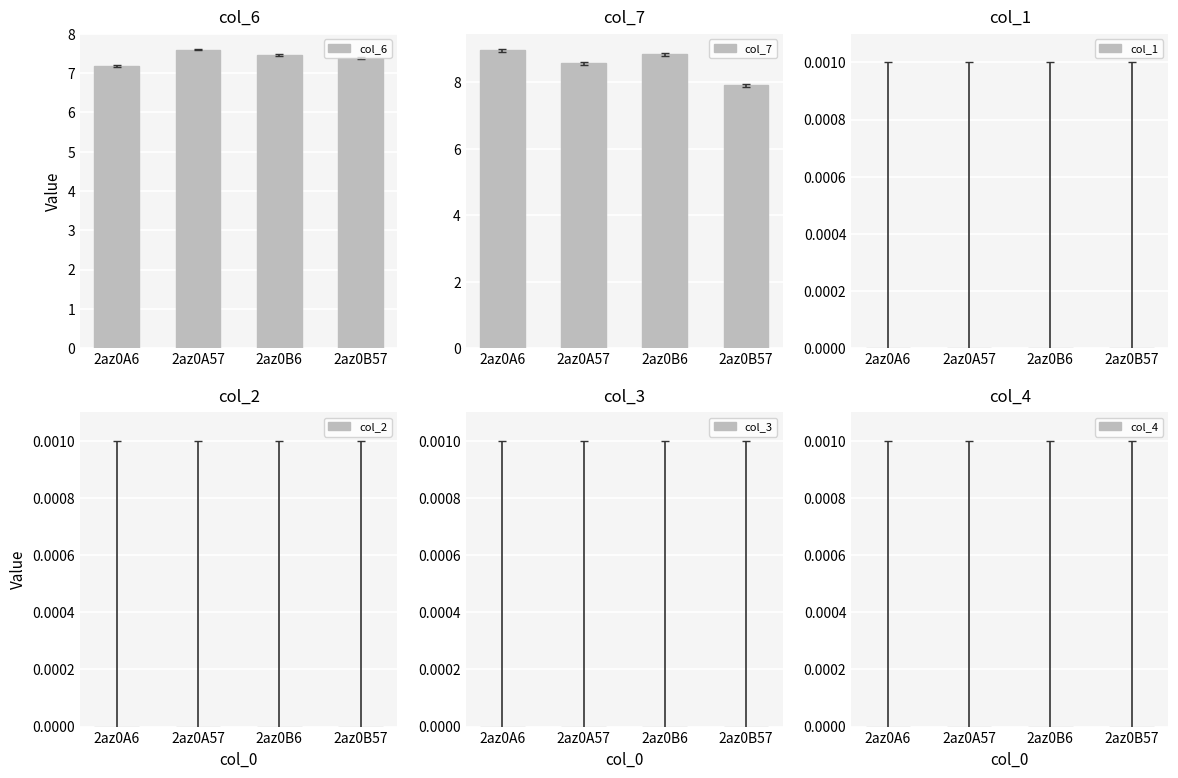

Rank the categories by col_6 value from lowest to highest.

2az0A6, 2az0B57, 2az0B6, 2az0A57